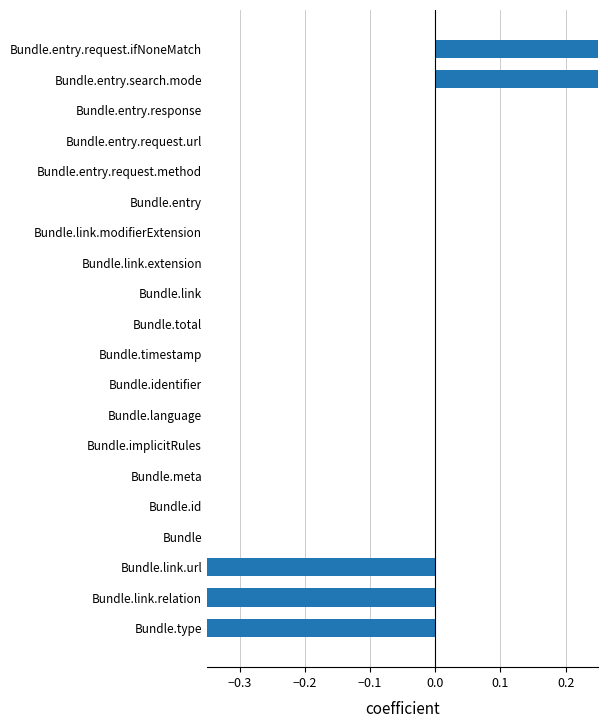

How many values are between 0 and 1?

17